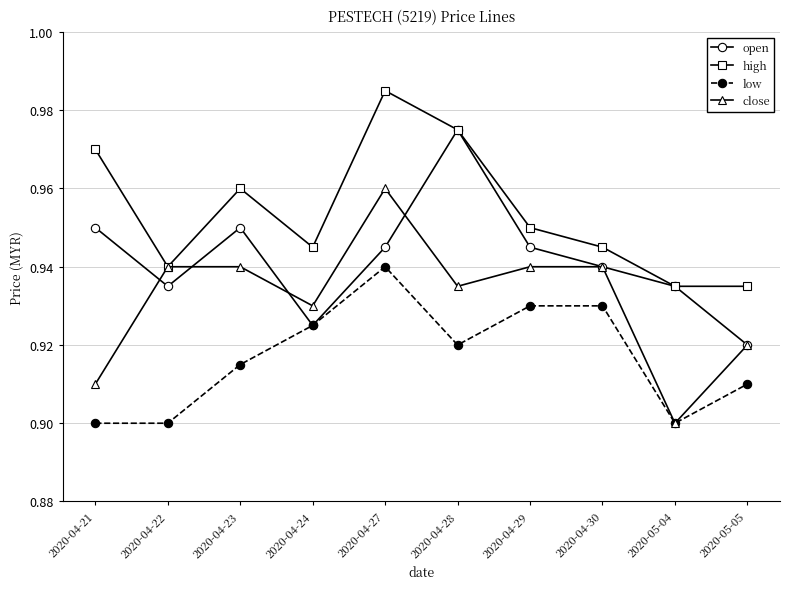

True or false: open has a value of 0.9 at 2020-04-30.

True